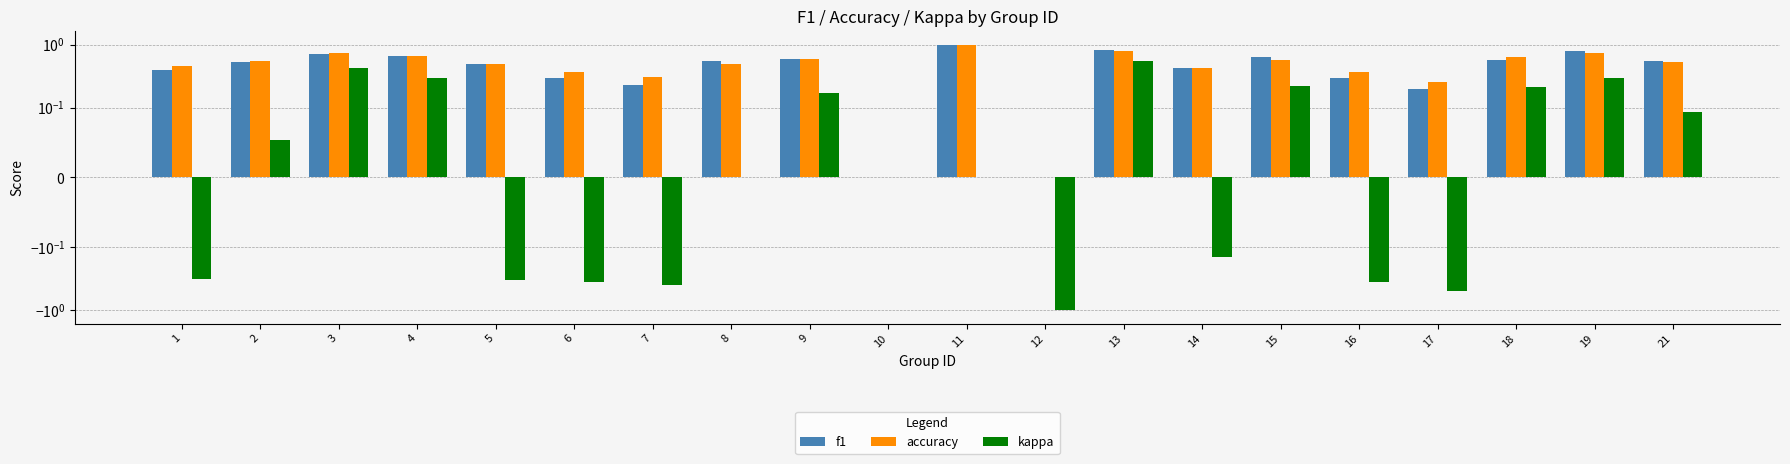

What are all the series names shown in the legend?

f1, accuracy, kappa